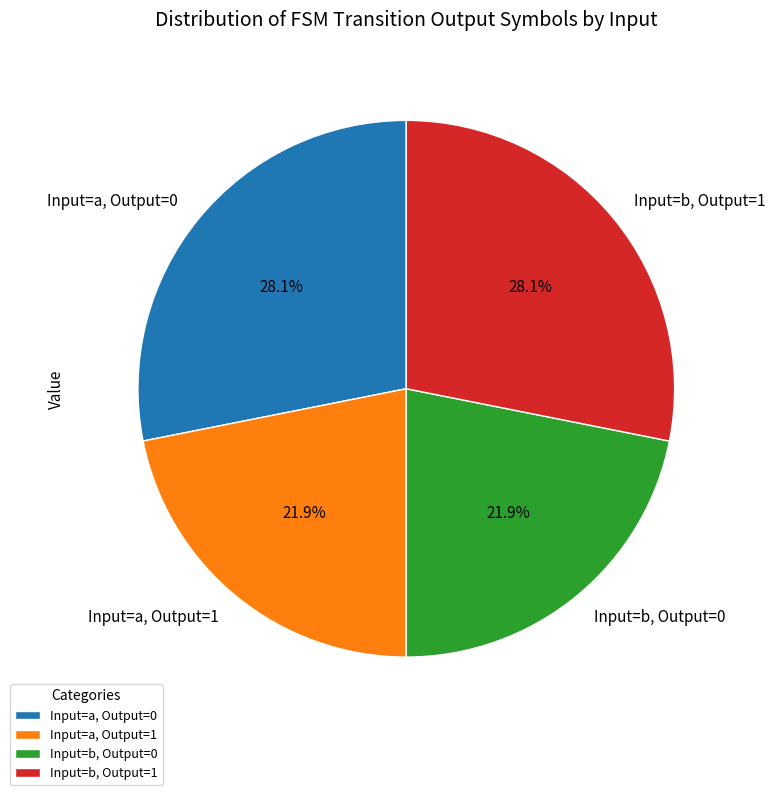

Combined, what portion of the pie is Input=b, Output=0 and Input=a, Output=0?

50.0%